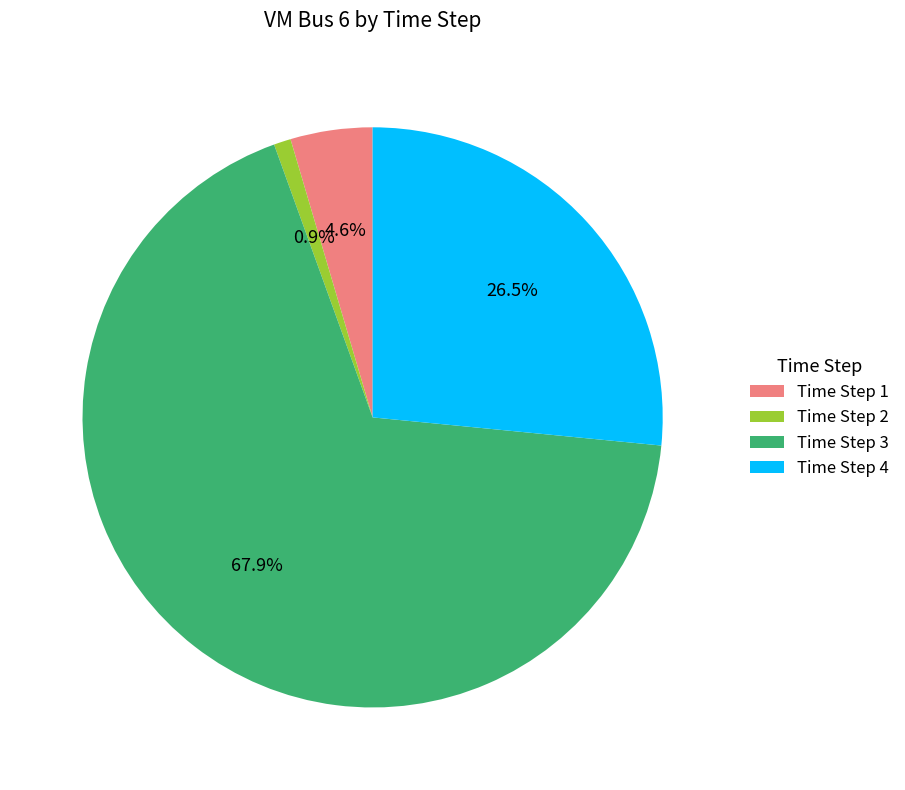

Does any single category account for the majority?

Yes